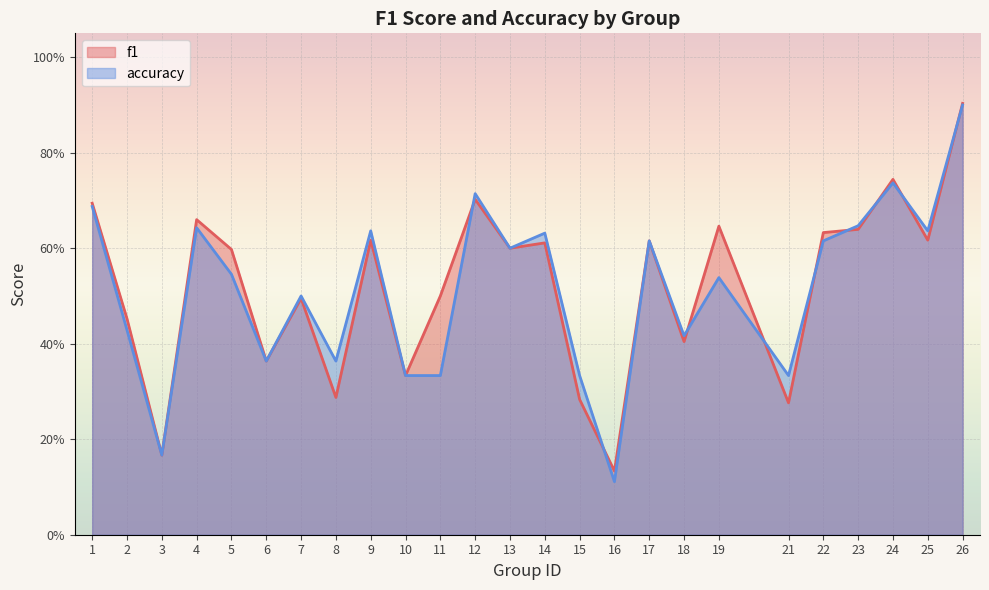

True or false: accuracy has more than 0 points higher than both neighbors.

True